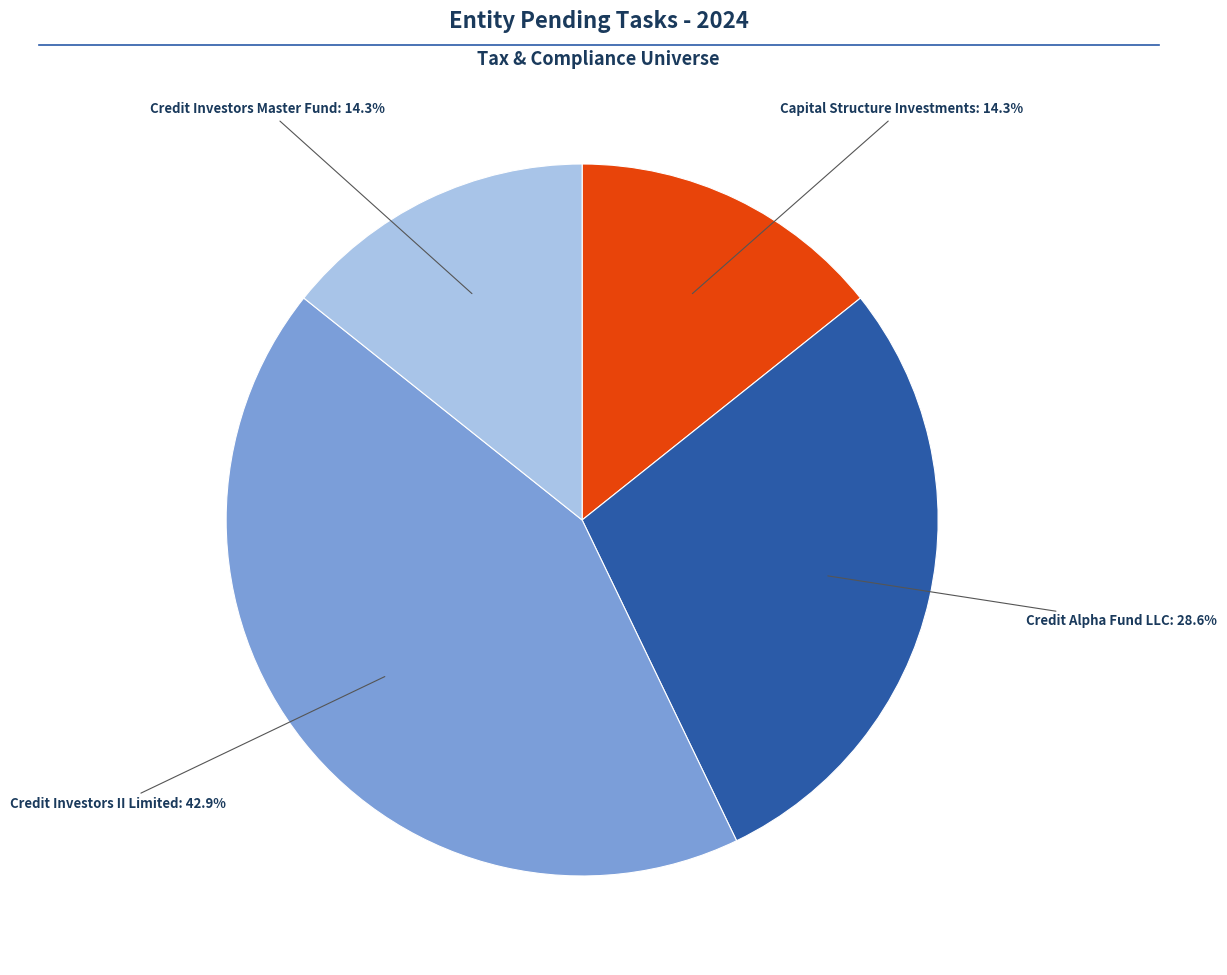

Is there any slice that represents more than half of the pie?

No